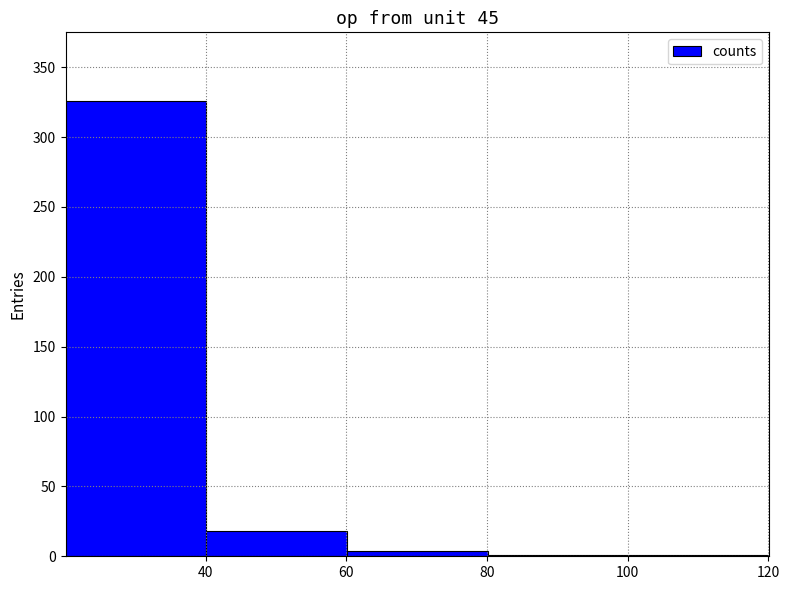

Over which range of the x-axis is the bar tallest?

20 to 40